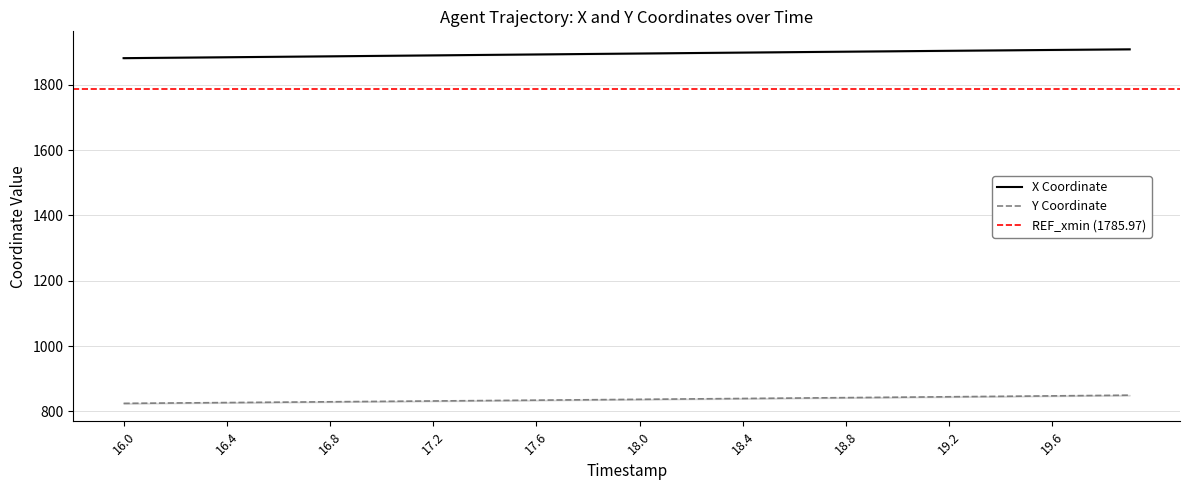

True or false: X has more than 0 interior local peaks.

False